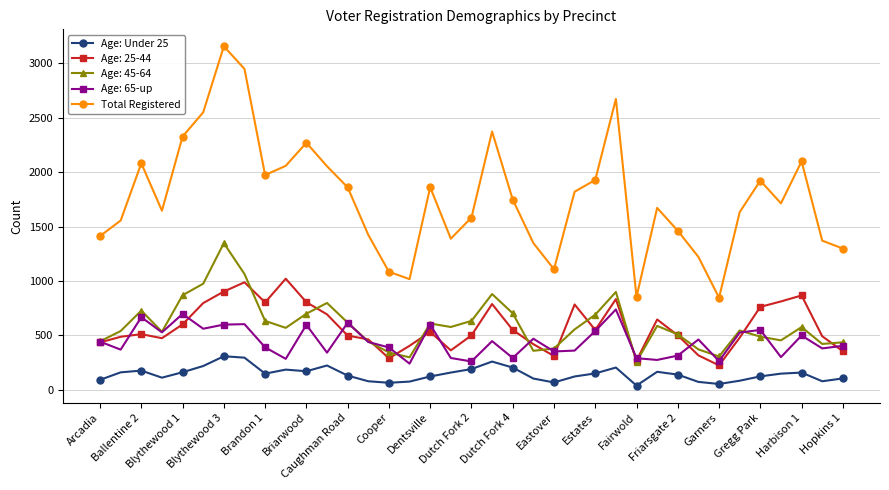

True or false: Age: Under 25 has more than 1 interior local peaks.

True